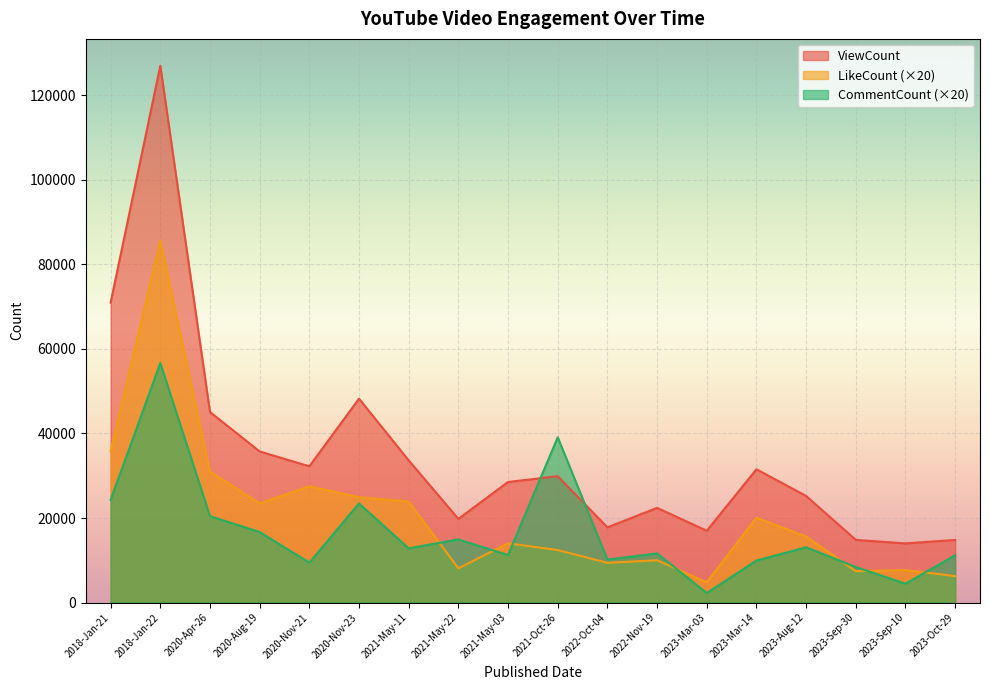

Between 2021-May-03 and 2020-Nov-23, which is larger?

2020-Nov-23